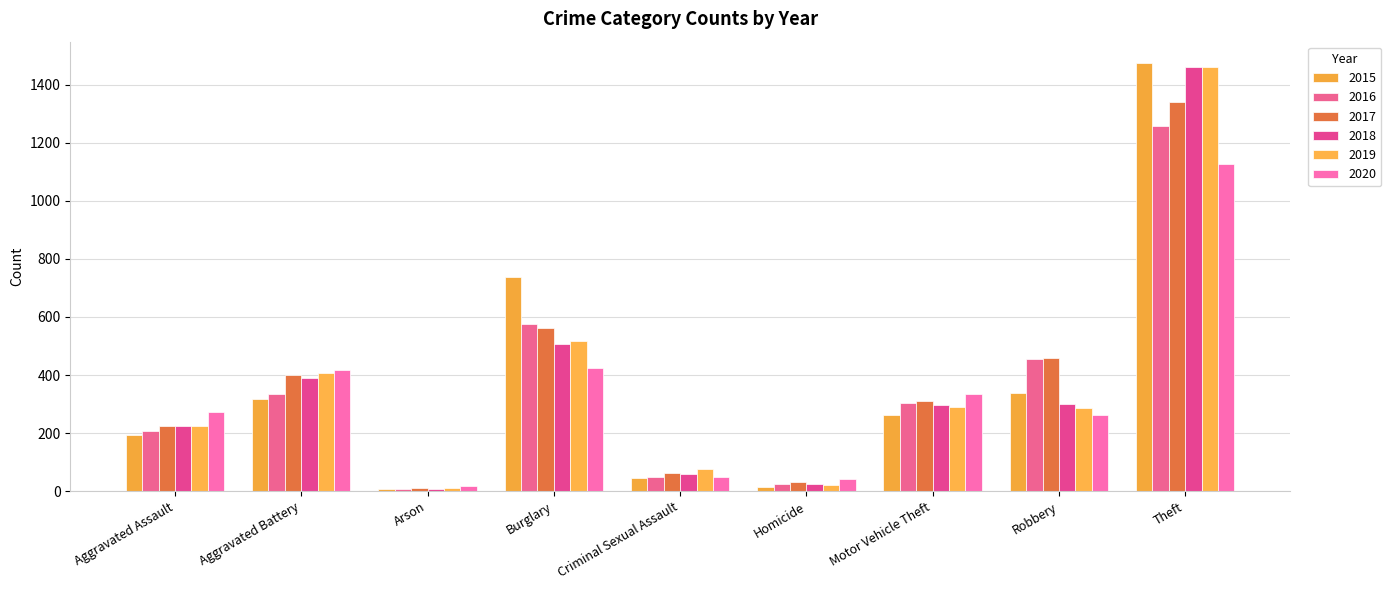

Rank the categories by 2018 value from highest to lowest.

Theft, Burglary, Aggravated Battery, Robbery, Motor Vehicle Theft, Aggravated Assault, Criminal Sexual Assault, Homicide, Arson